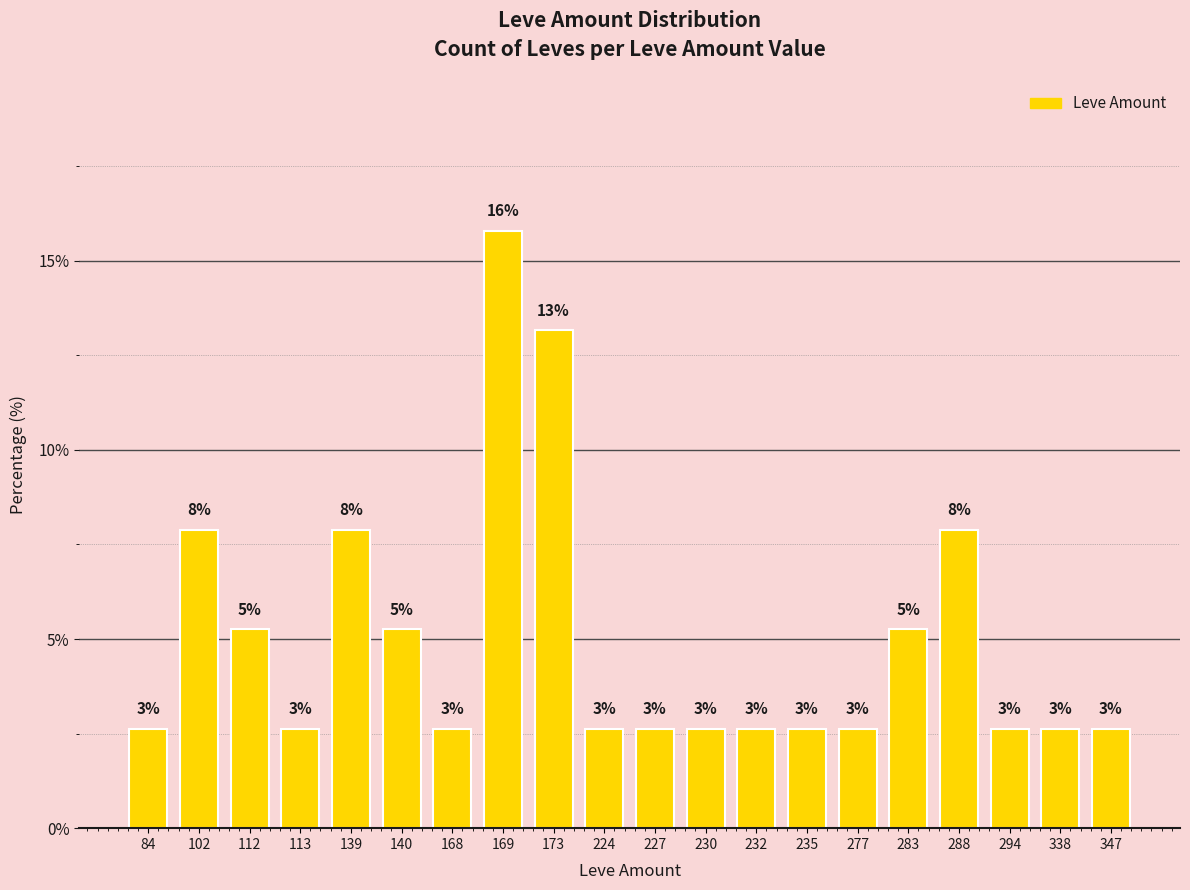

Does the chart contain any negative values?

No